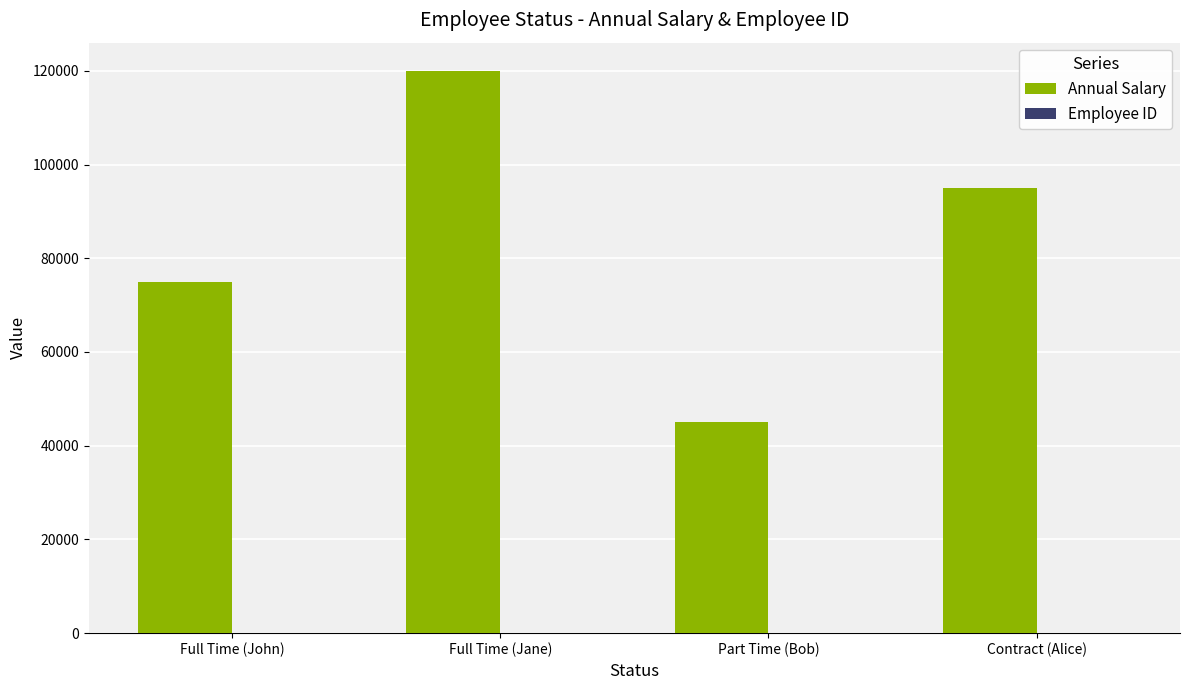

Count the number of data series in this chart.

2